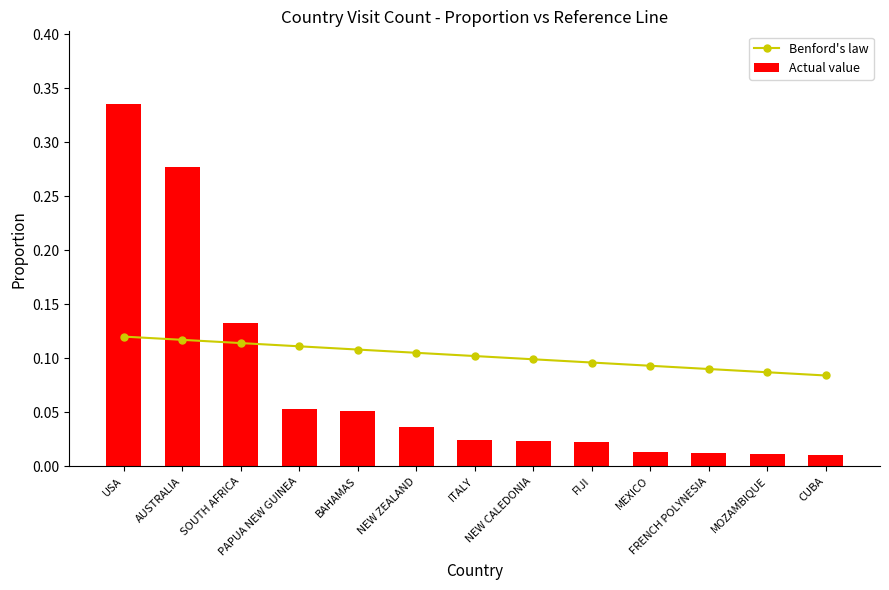

Rank the series by their average value, from lowest to highest.

Actual value, Benford's law